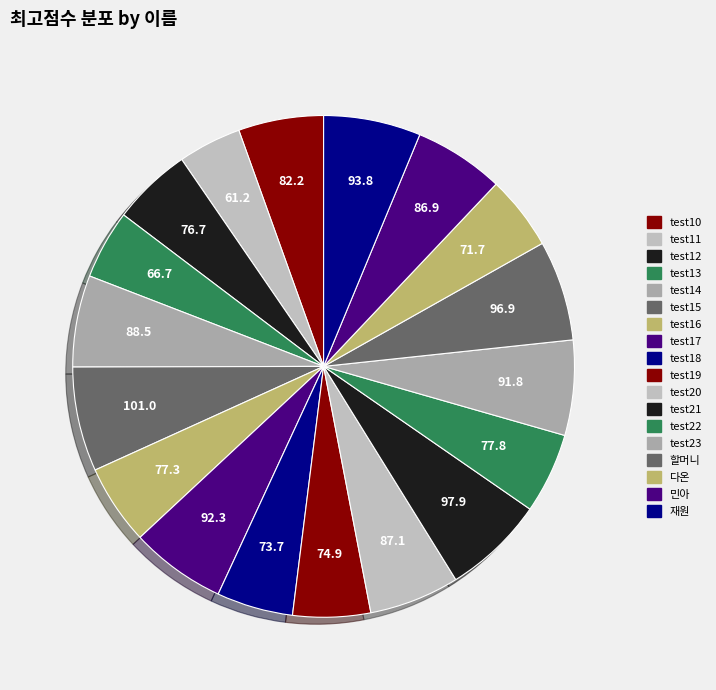

What is the largest slice in the pie chart?

test15